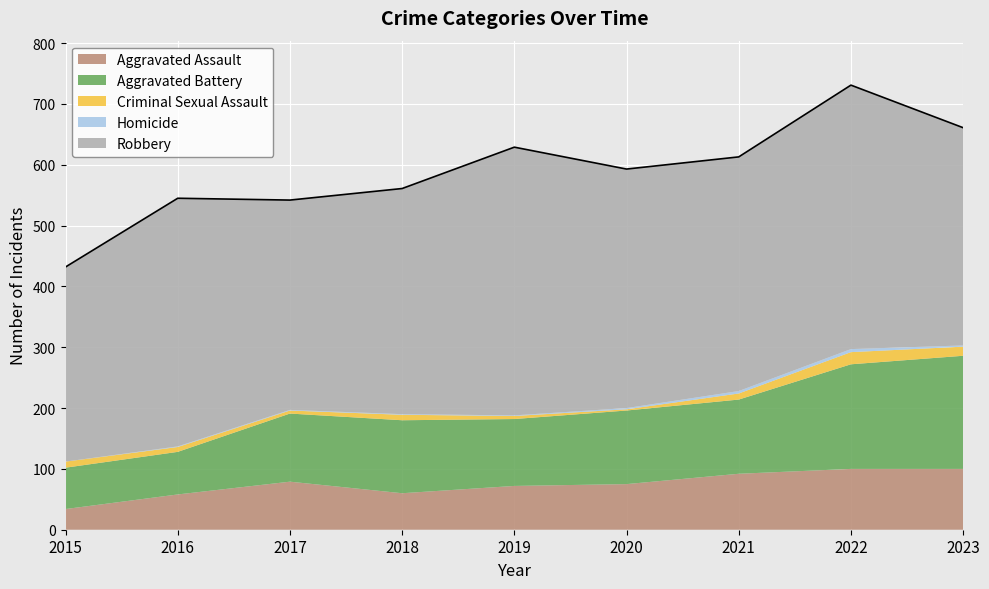

What is the difference between the maximum and second lowest values in the Robbery series?

96